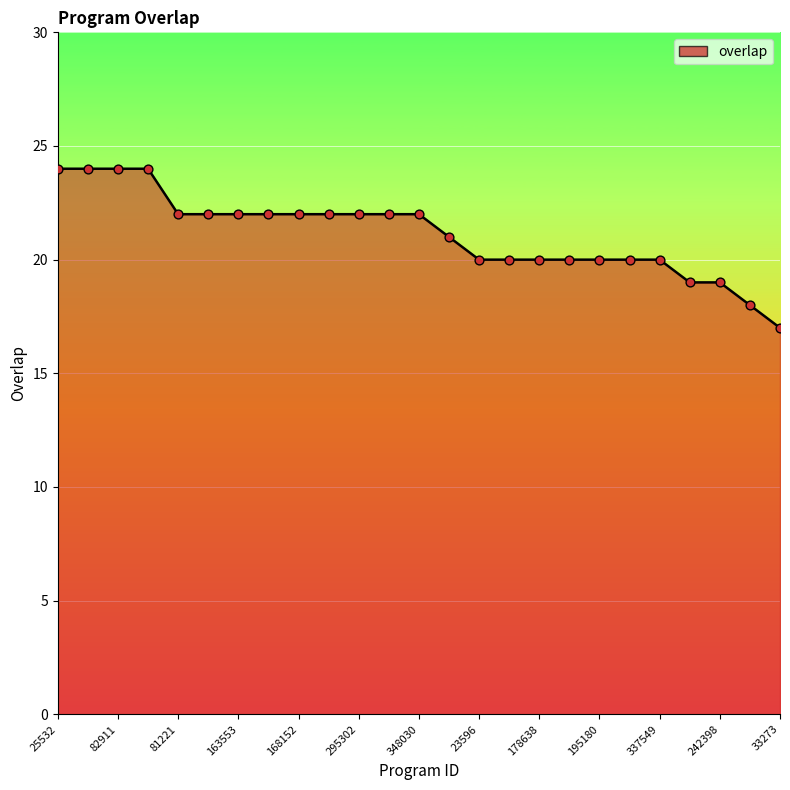

What is the minimum value shown in the chart?

17